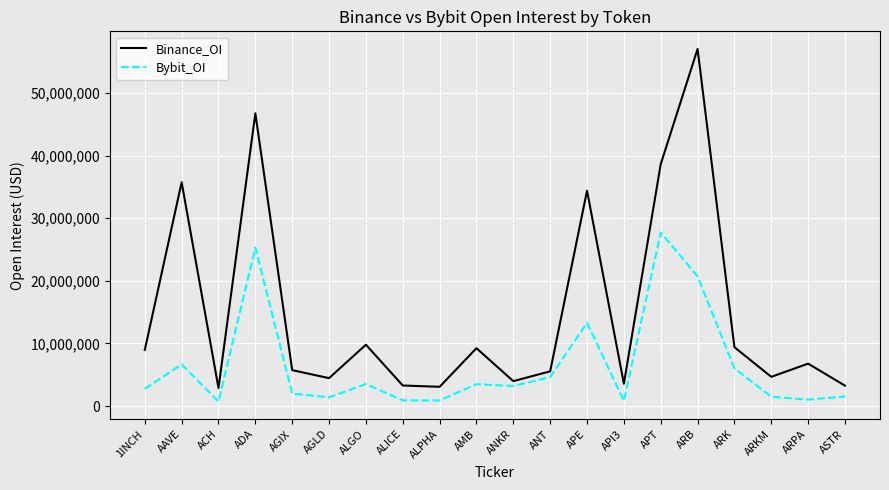

Which category has the highest value in the Binance_OI series?

ARB